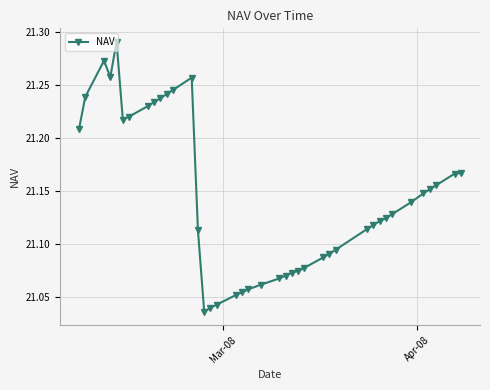

What is the difference between the maximum and second lowest values?

0.3